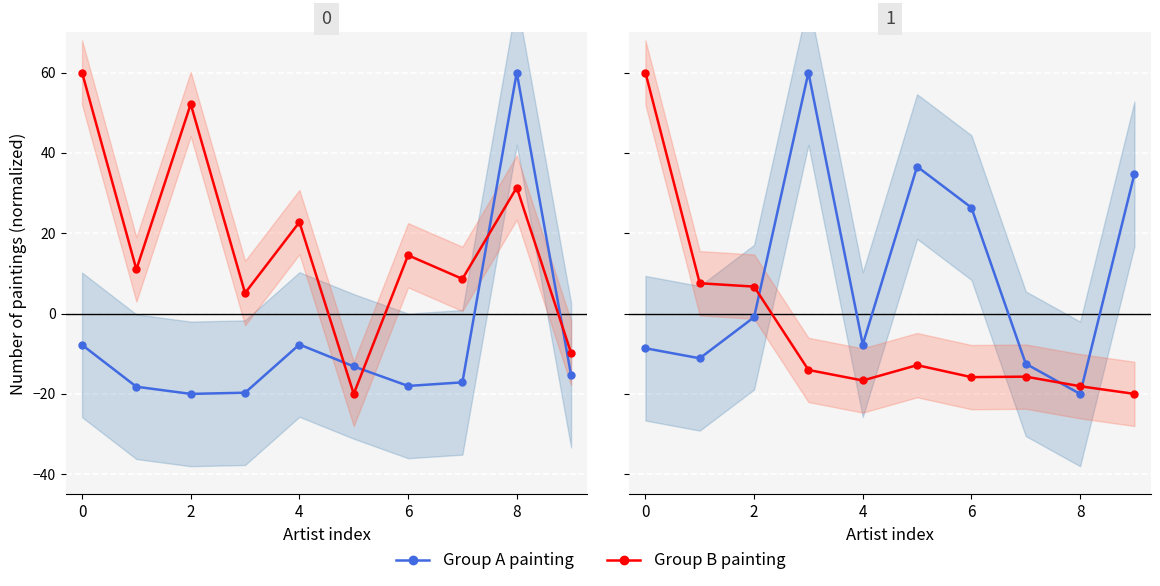

What are all the series names shown in the legend?

Group A painting, Group B painting